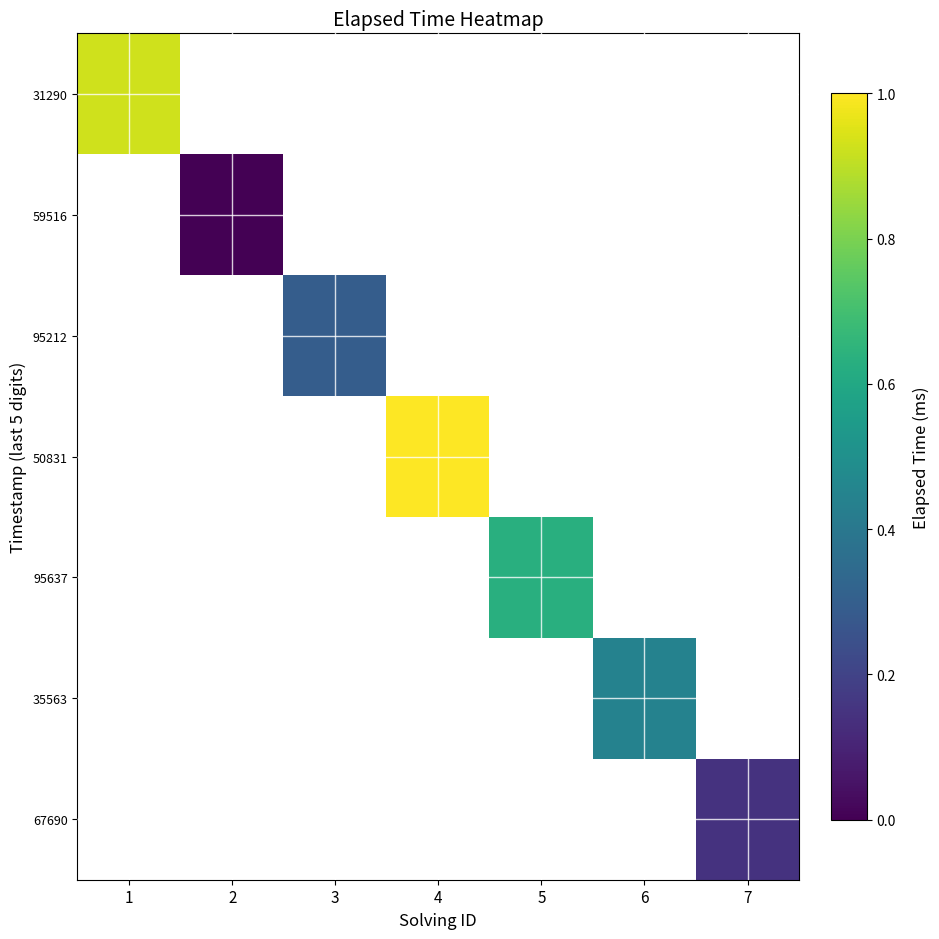

Count the number of categories in the chart.

7